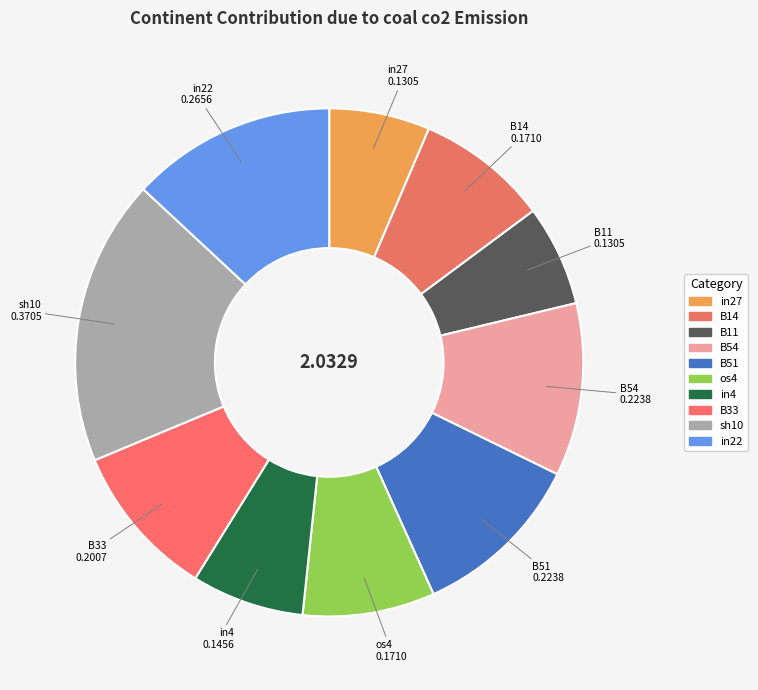

What is the change in value from B11 to B33?

+0.1